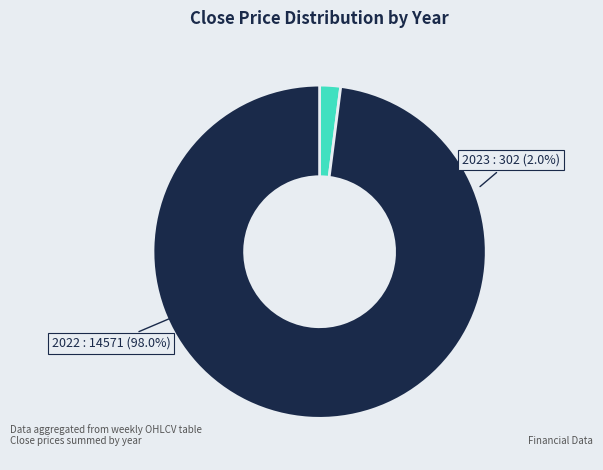

The 8 slice represents 14% of the pie. True or false?

False